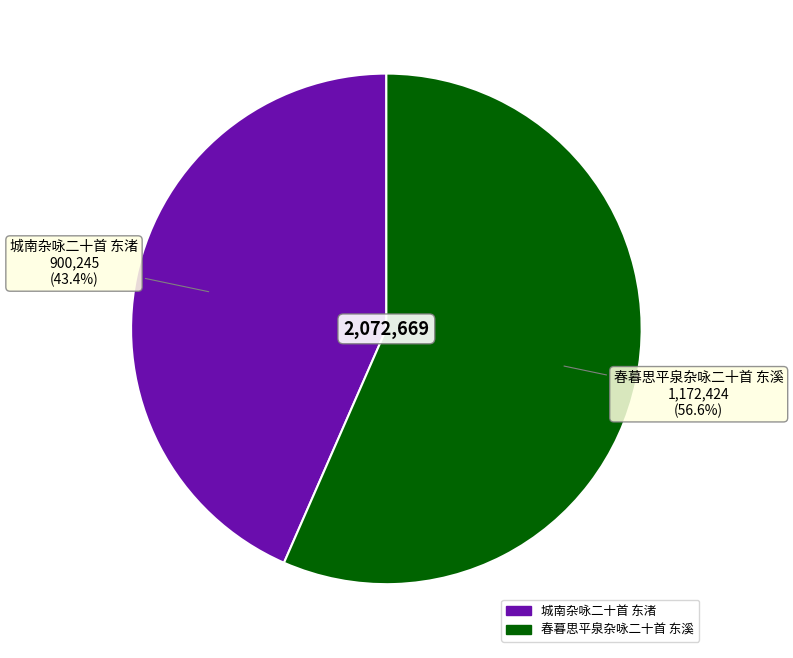

Count the number of slices in the pie.

2